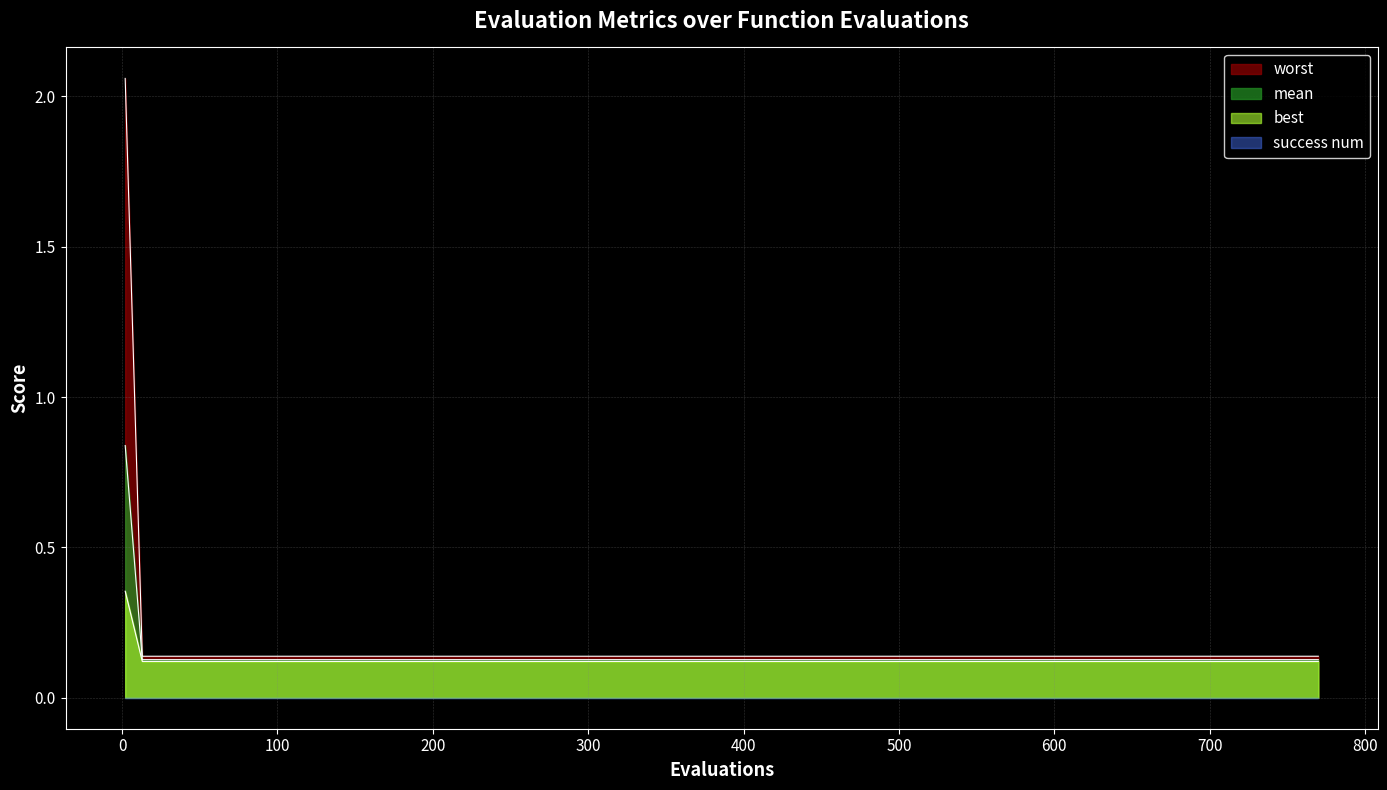

True or false: mean and best intersect in this chart.

False